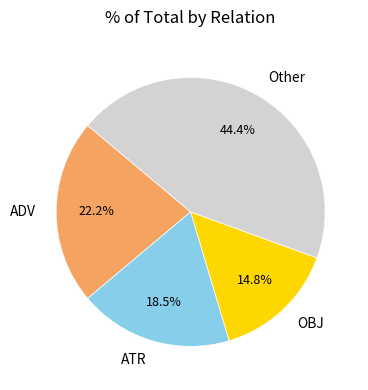

What percentage do ADV and Other together represent?

66.7%